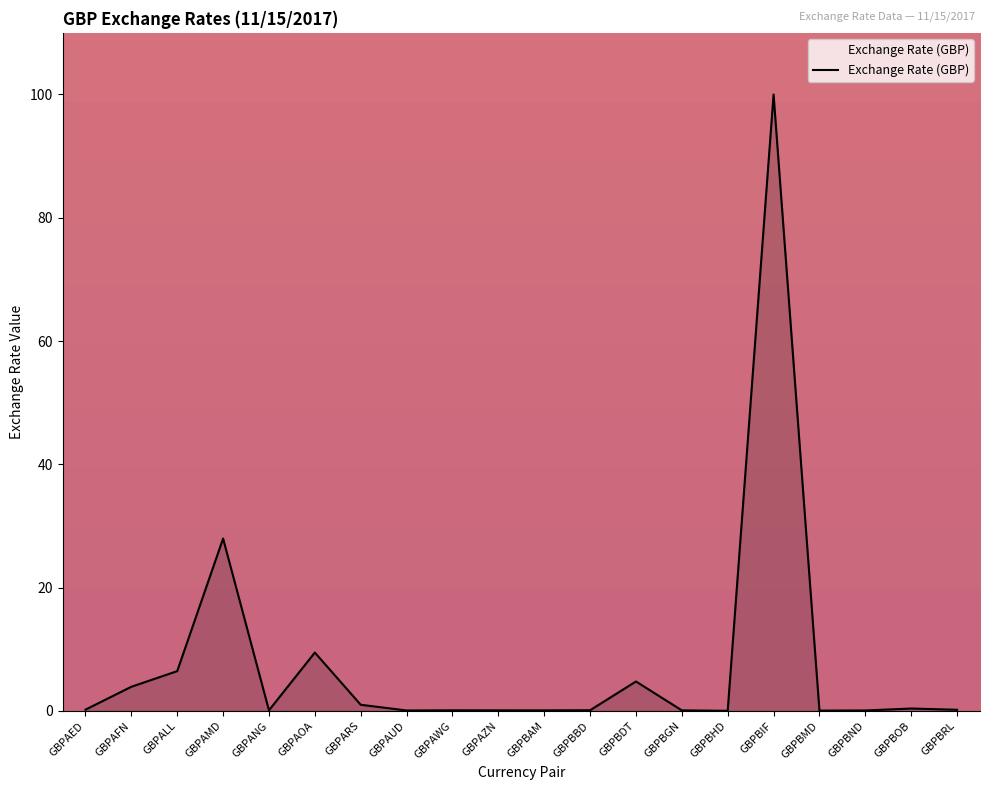

What is the maximum value shown in the chart?

100.0